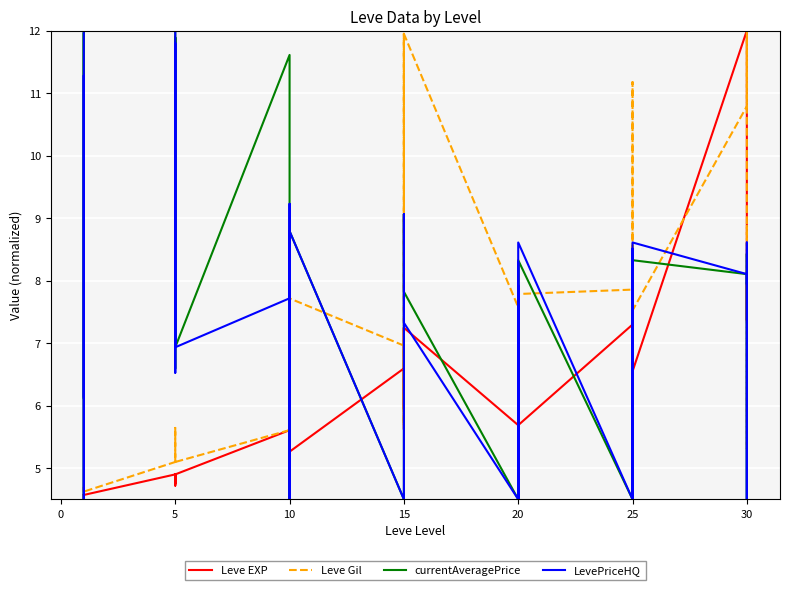

What is the value of the Leve EXP point at the 1st from the left?

4.6